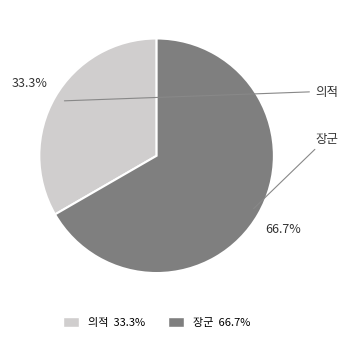

What is the ratio of the value at 장군 to the value at 의적?

2.0